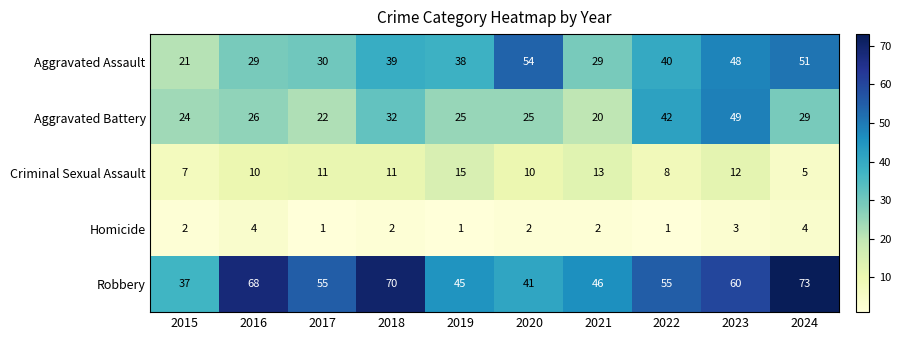

Where is Aggravated Assault nearest to the value 37?

2019